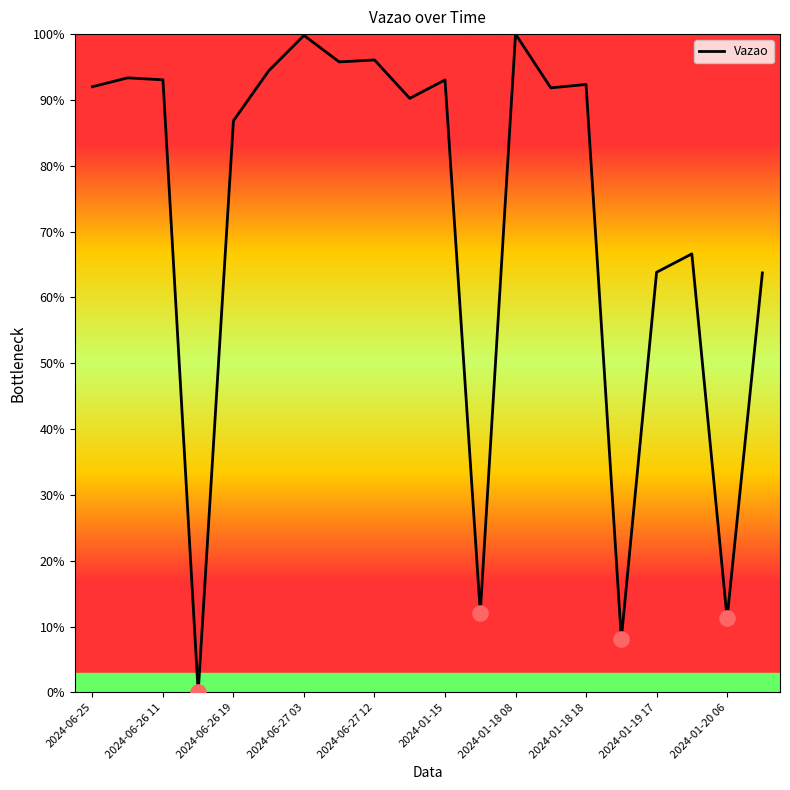

What is the greatest value displayed?

100.0